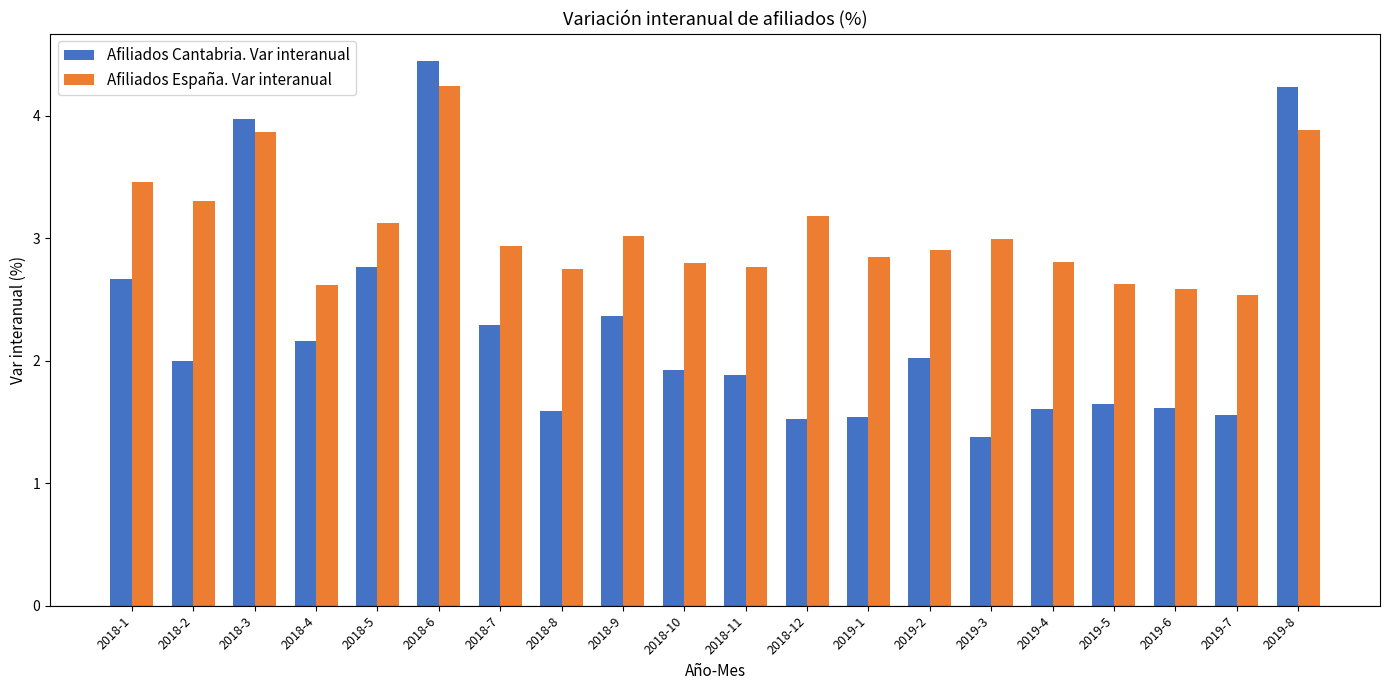

True or false: Afiliados Cantabria. Var interanual has a value of 1.6 at 2019-5.

True